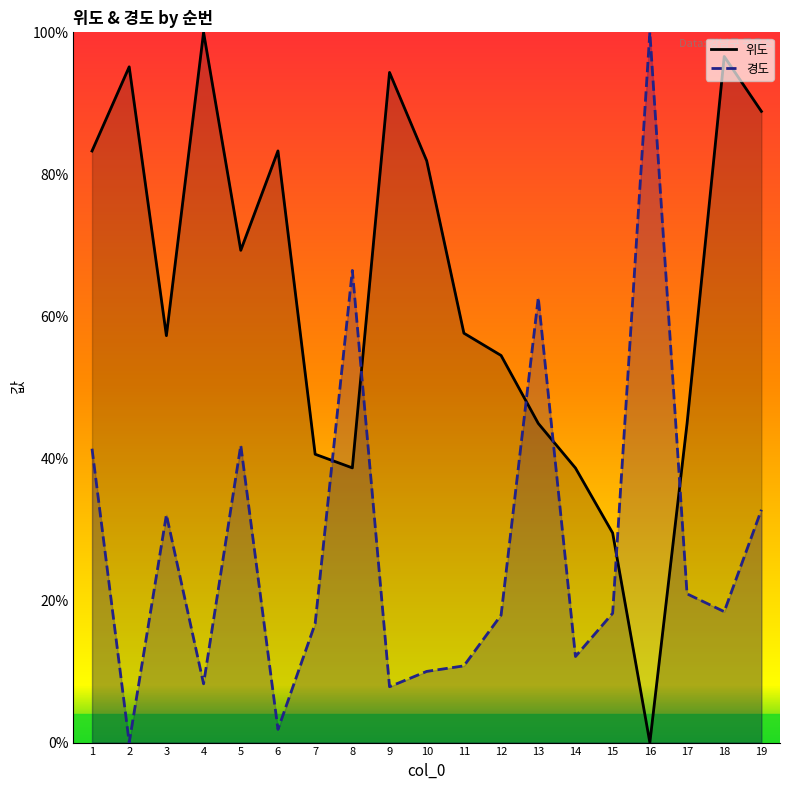

What are all the series names shown in the legend?

위도, 경도